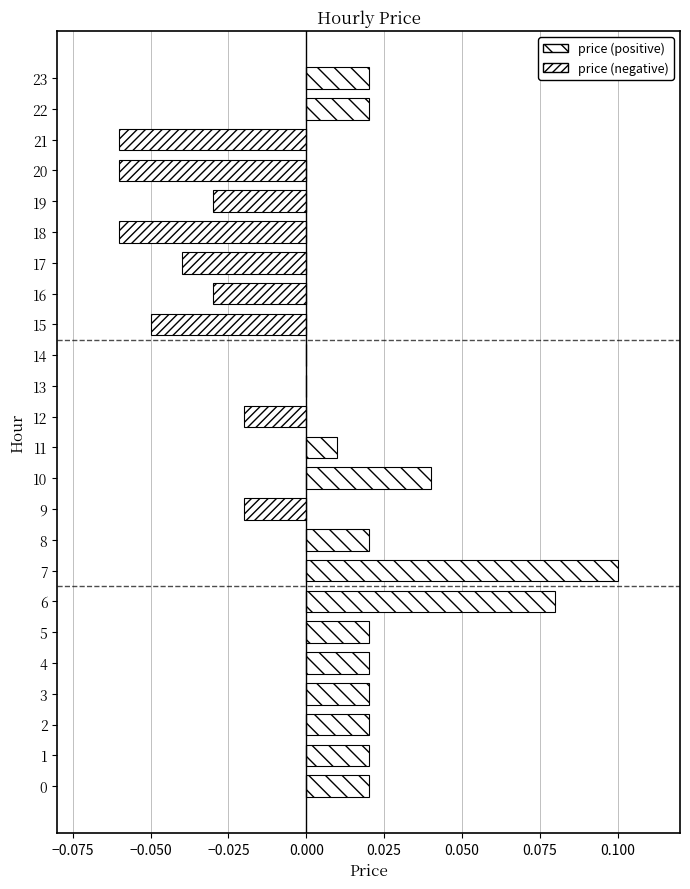

How many data points does each series have?

24